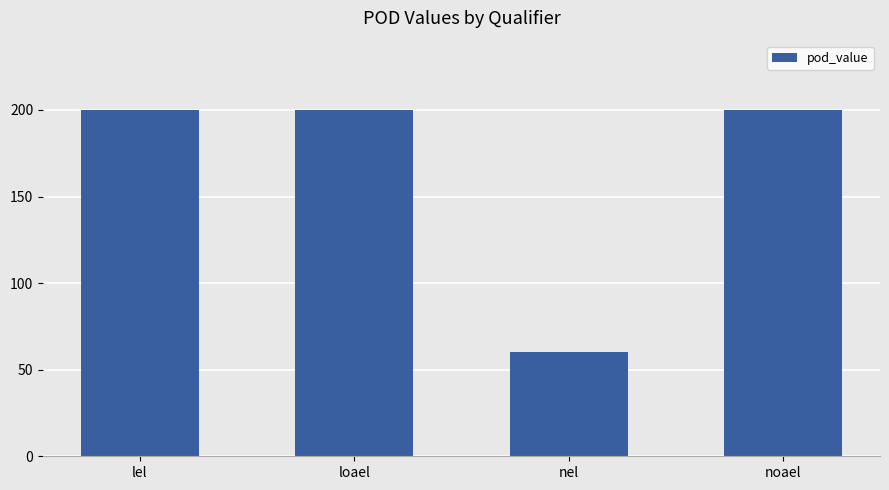

Reading right to left, list all the values displayed in this chart.

200	60	200	200